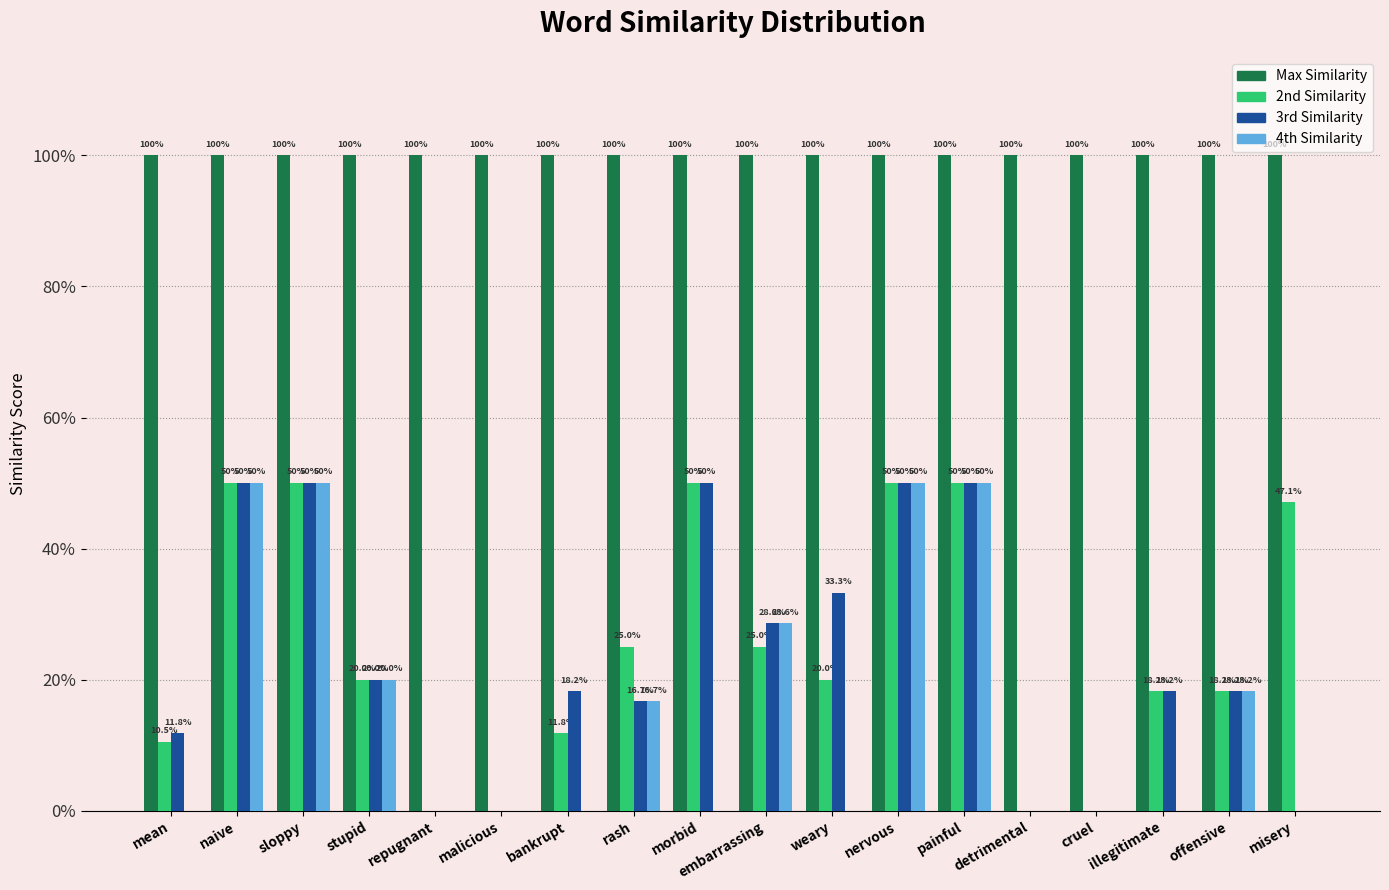

What is the difference between the highest and lowest values at mean?

1.0